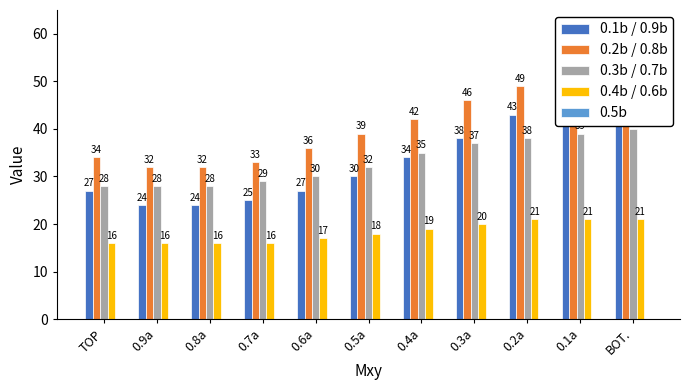

Rank the series by their maximum value, from lowest to highest.

0.5b, 0.4b / 0.6b, 0.3b / 0.7b, 0.1b / 0.9b, 0.2b / 0.8b